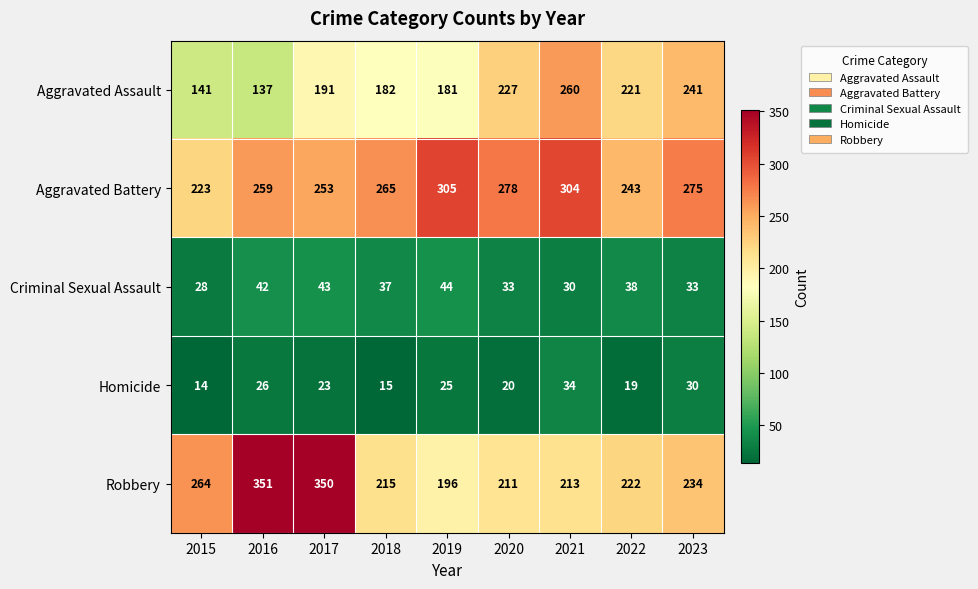

At which label does Criminal Sexual Assault first exceed 37?

2016